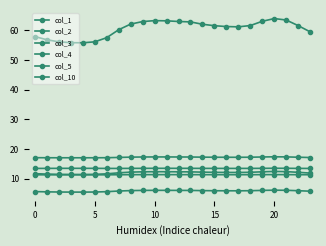

What is the value of the col_2 point at the 13th from the left?

6.0